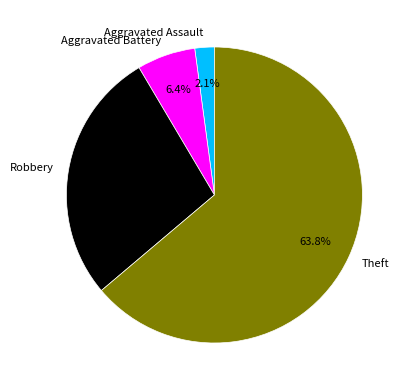

How many slices are in this pie chart?

4